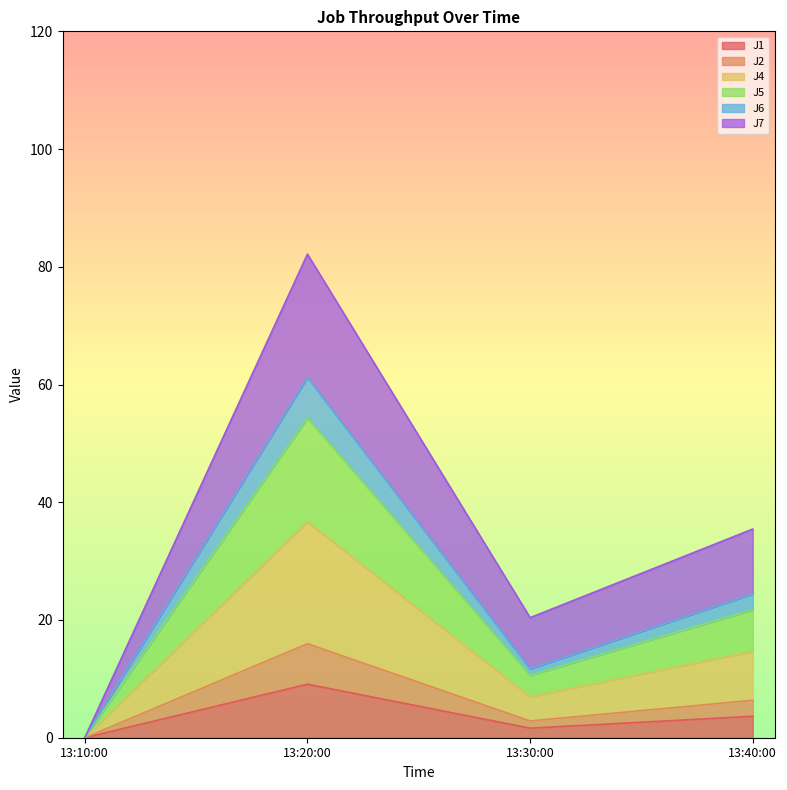

At which category is the sum across all series the highest?

13:20:00